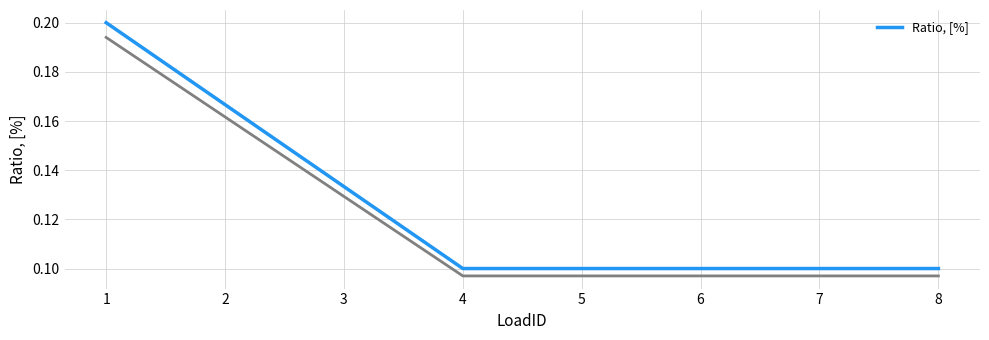

List the labels in order of value, smallest first.

4, 5, 6, 7, 8, 3, 2, 1